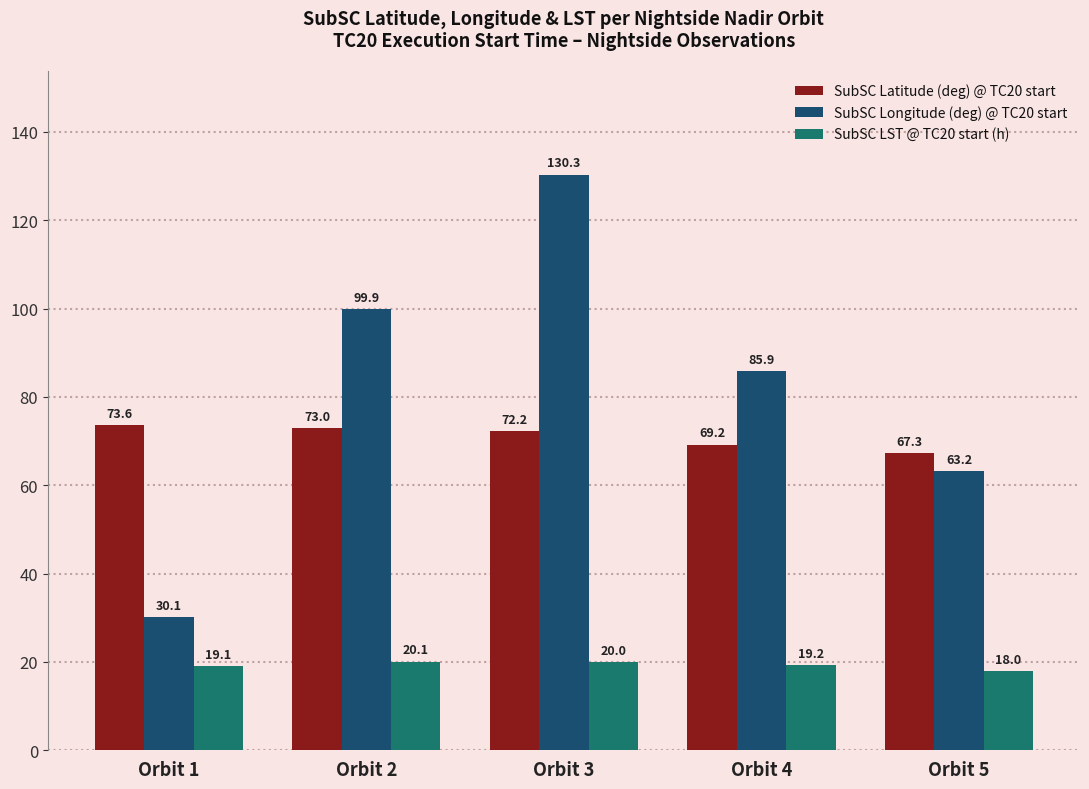

What is the spread (max minus min) of values at Orbit 5?

49.3